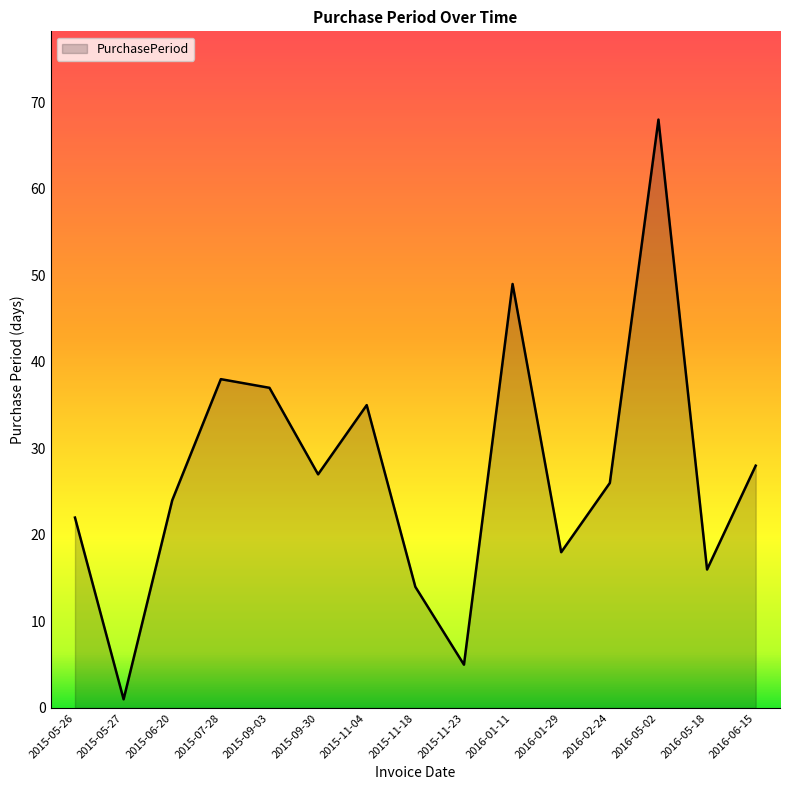

What is the difference between the values at 2016-01-11 and 2016-02-24?

23